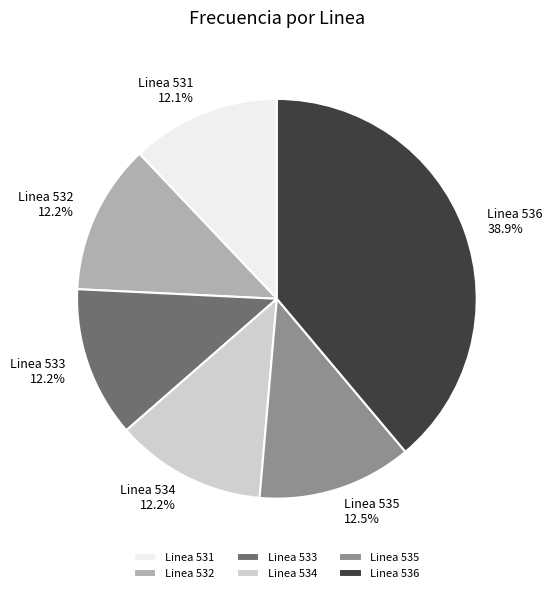

Approximately how many times larger is the value at Linea 532 compared to Linea 534?

1.0